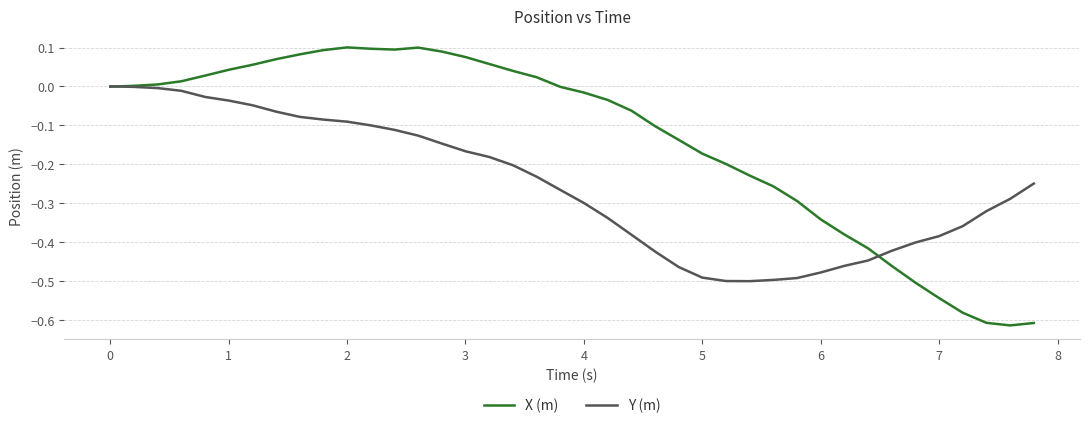

Rank the series by their maximum value, from highest to lowest.

X (m), Y (m)